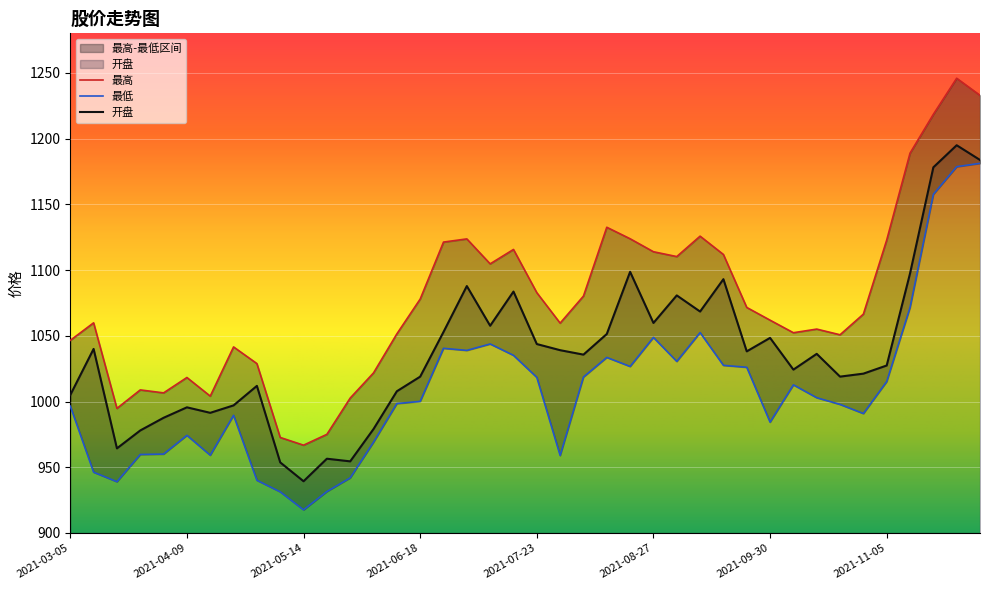

True or false: 开盘 and 最高 cross at least once.

False